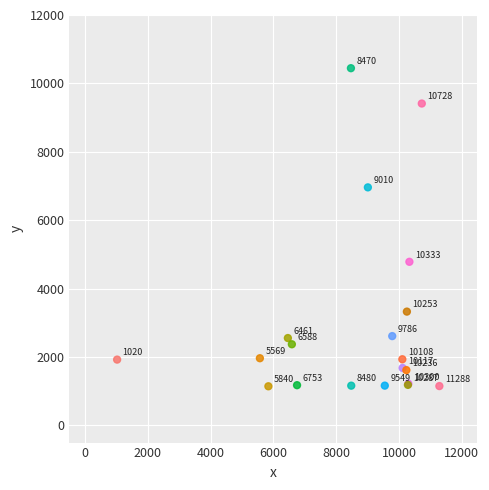

What Y value in the scatter plot is closest to 5795?

4785